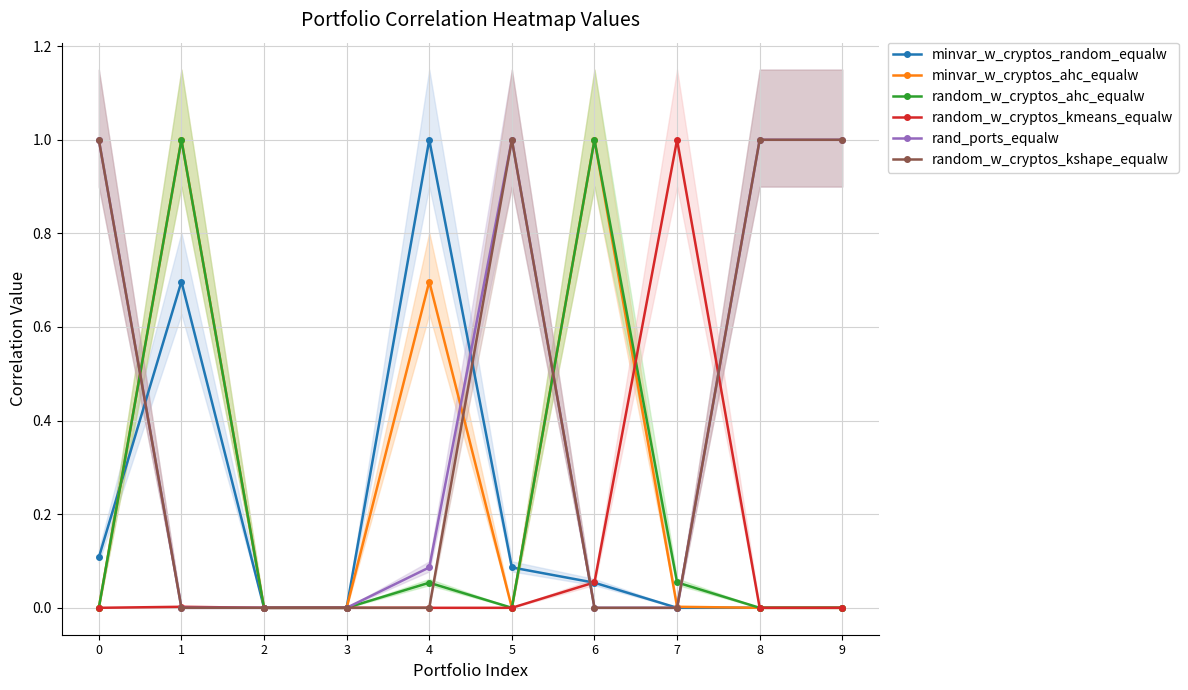

Reading right to left, what are all the values shown in this chart?

minvar_w_cryptos_random_equalw: 0.0	0.0	0.0	0.1	0.1	1.0	0.0	0.0	0.7	0.1
minvar_w_cryptos_ahc_equalw: 0.0	0.0	0.0	1.0	0.0	0.7	0.0	0.0	1.0	0.0
random_w_cryptos_ahc_equalw: 0.0	0.0	0.1	1.0	0.0	0.1	0.0	0.0	1.0	0.0
random_w_cryptos_kmeans_equalw: 0.0	0.0	1.0	0.1	0.0	0.0	0.0	0.0	0.0	0.0
rand_ports_equalw: 1.0	1.0	0.0	0.0	1.0	0.1	0.0	0.0	0.0	1.0
random_w_cryptos_kshape_equalw: 1.0	1.0	0.0	0.0	1.0	0.0	0.0	0.0	0.0	1.0